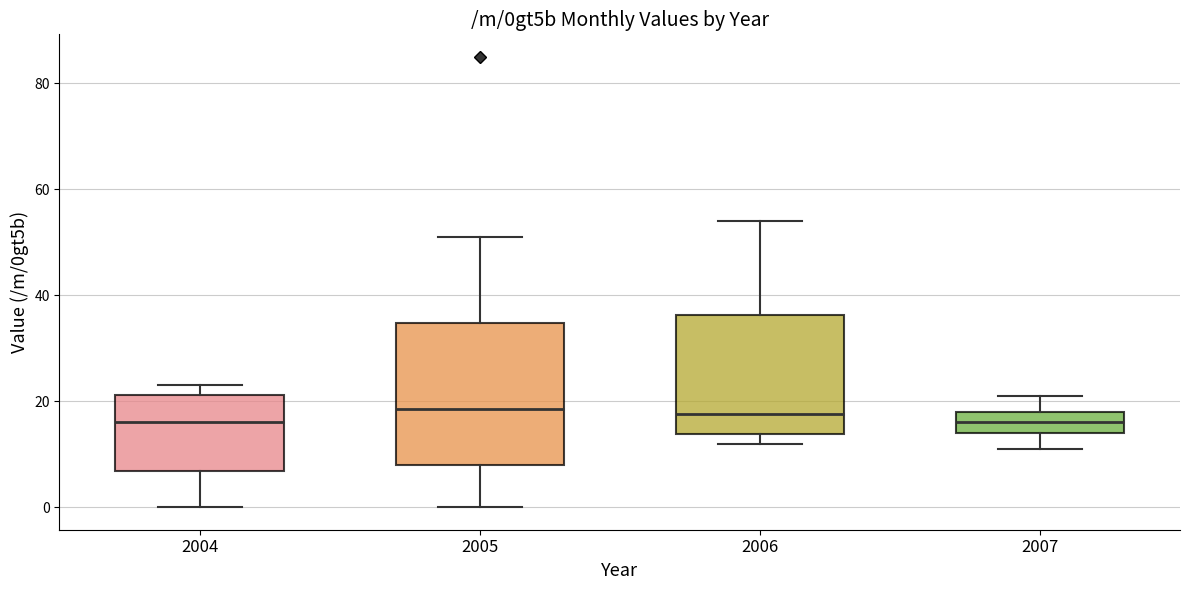

Where is the lower edge of the box at x = 2004 on the y-axis? The values are not printed on the chart, so give them approximately, as read against the axis.

6